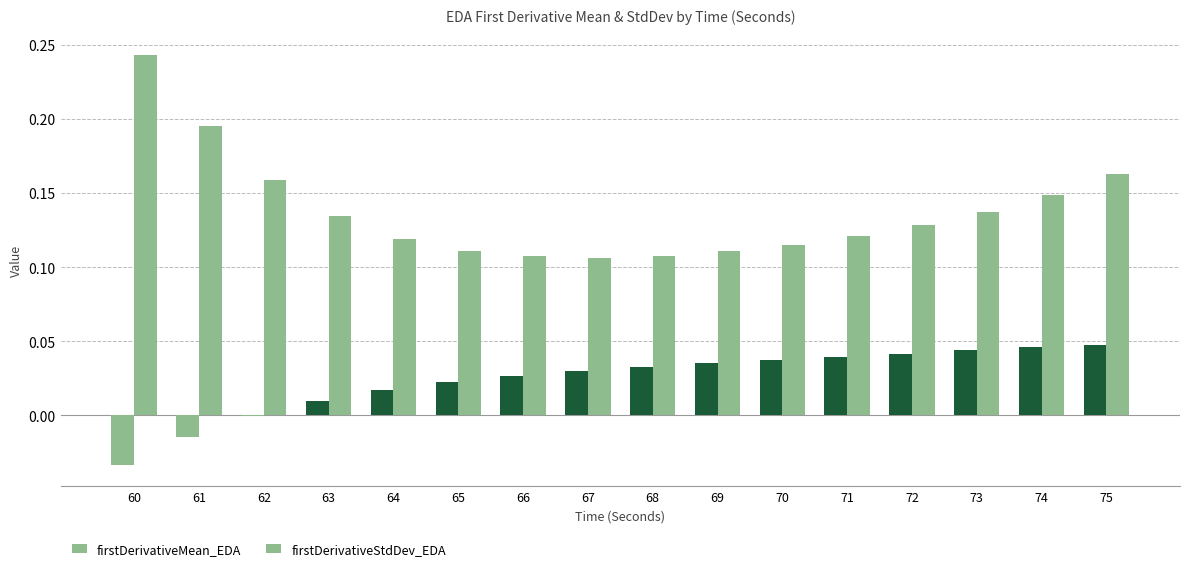

At which category does the chart reach its minimum across all series?

60